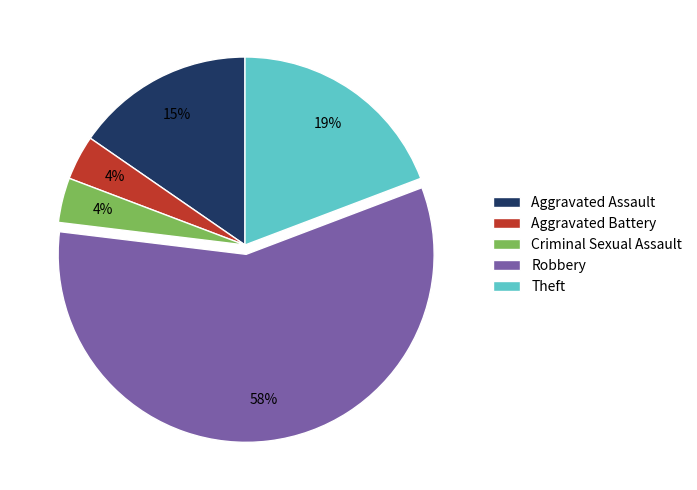

Which has a higher value, Robbery or Aggravated Assault?

Robbery